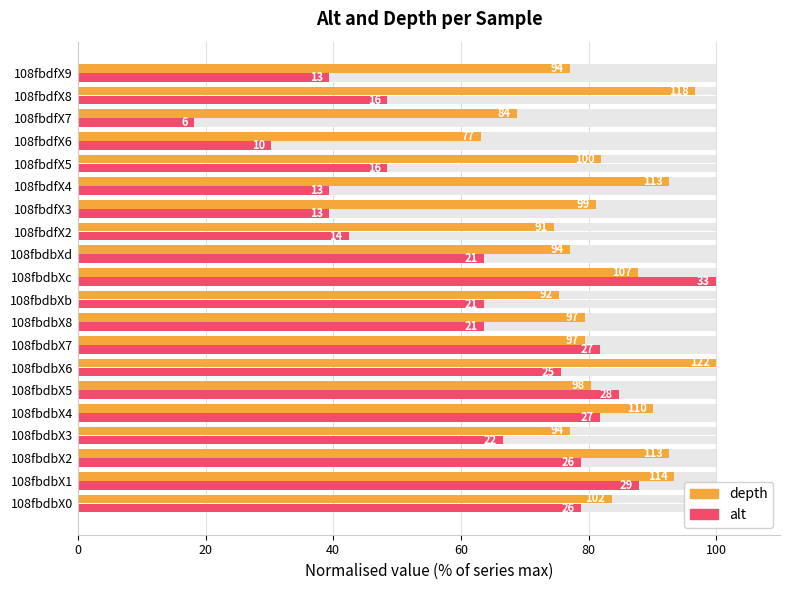

What position from the right is 108fbdbX5?

15